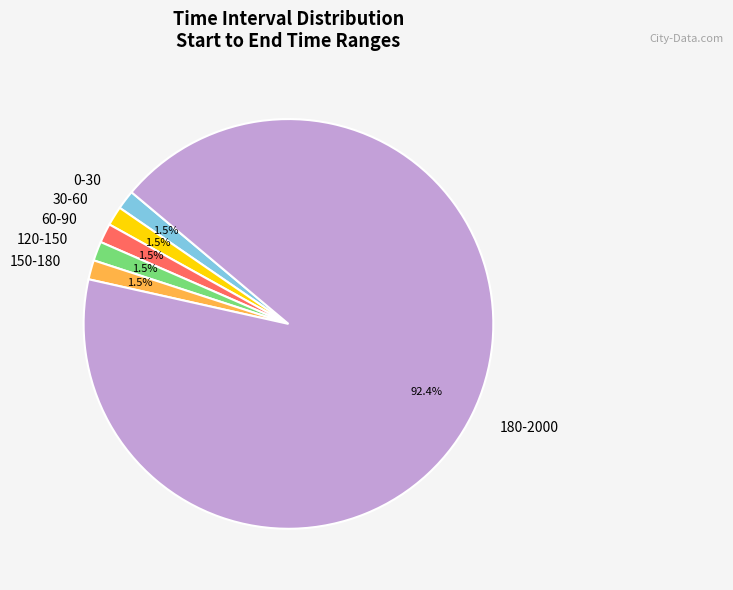

Between 180-2000 and 150-180, which is larger?

180-2000